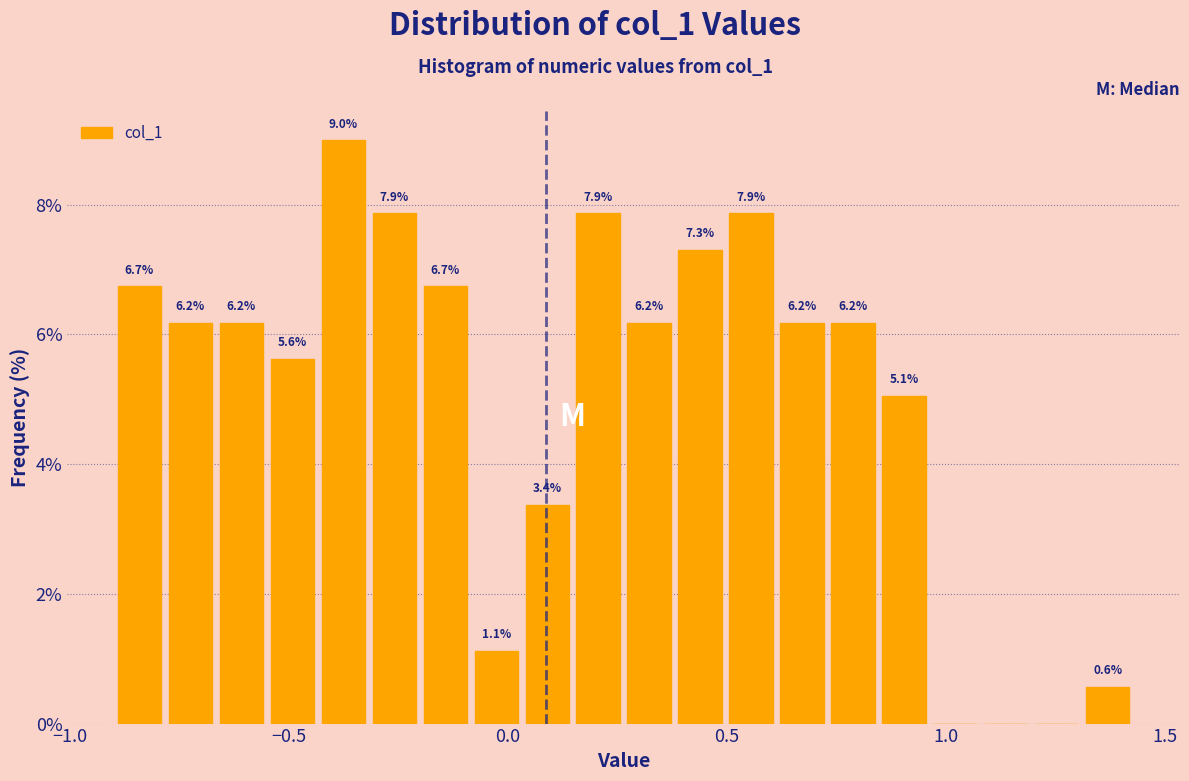

Around what value on the x-axis is the tallest bar? Give the approximate position of its centre, as read against the axis.

-0.40